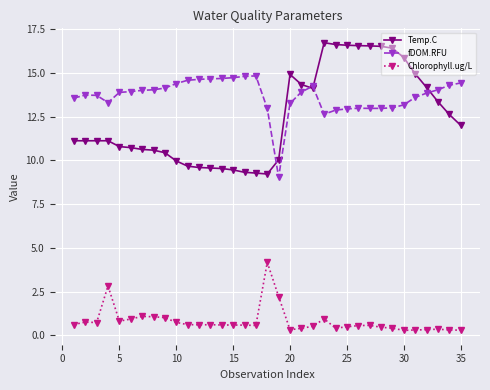

What is the highest value of the Temp.C series?

16.7